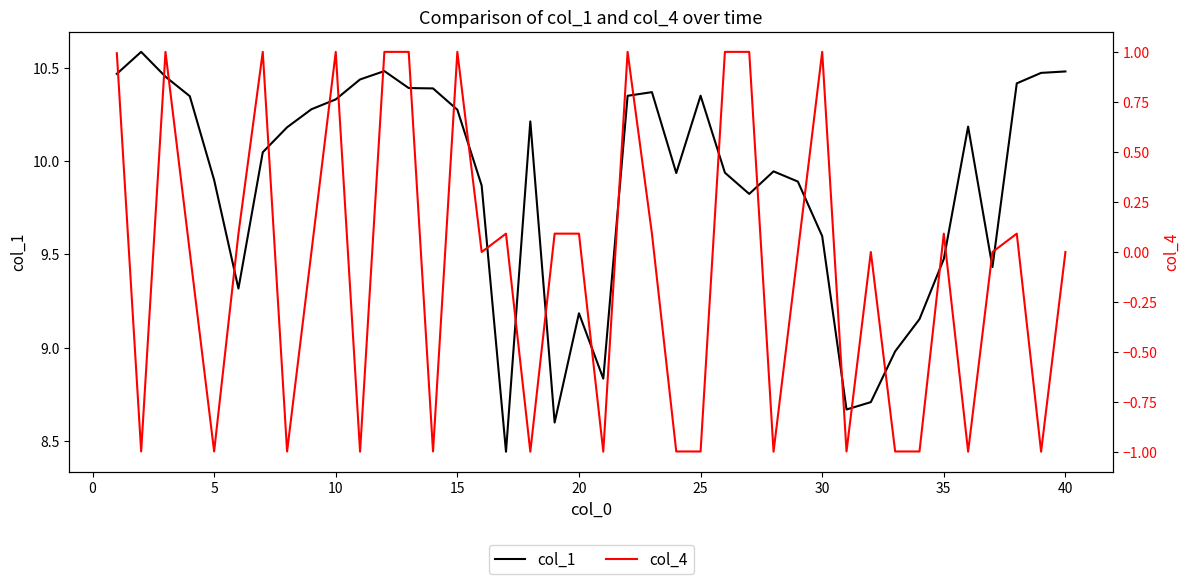

Which series has the largest total across all categories?

col_1